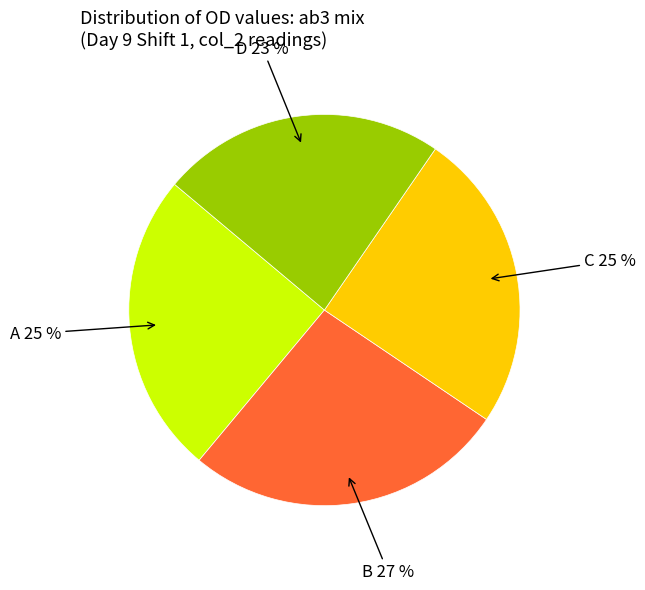

Between B and C, which is larger?

B